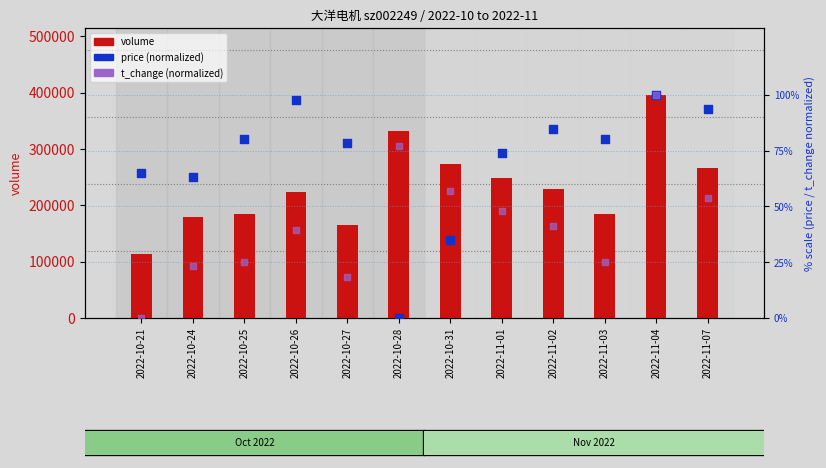

Which series has the largest Y range (max minus min)?

volume